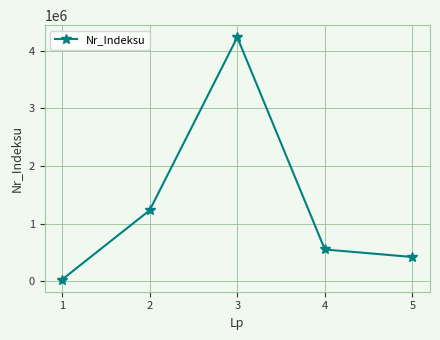

How many categories are shown in the chart?

5